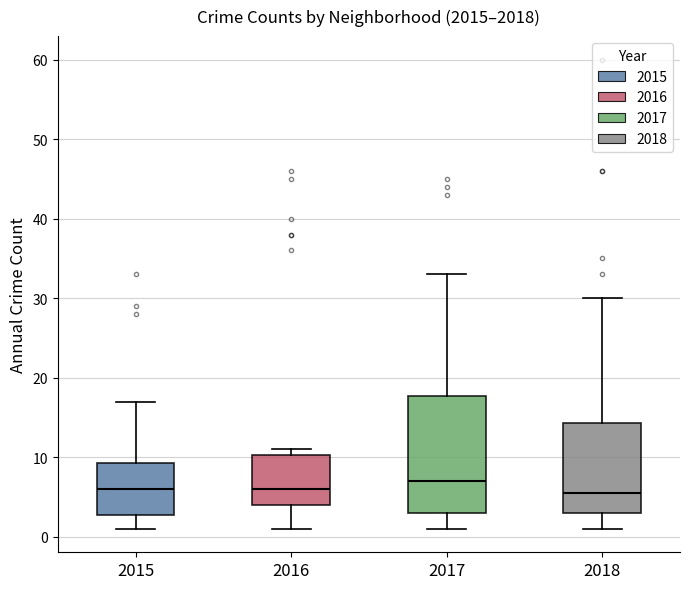

Reading left to right, transcribe this box plot: for each box, give where its median line is, the range the box spans, and where its two whiskers end, as read against the y-axis. The values are not printed on the chart, so give them approximately, as read against the axis.

2015: median 6, box 3 to 9, whiskers 1 to 17
2016: median 6, box 4 to 10, whiskers 1 to 11
2017: median 7, box 3 to 18, whiskers 1 to 33
2018: median 6, box 3 to 14, whiskers 1 to 30